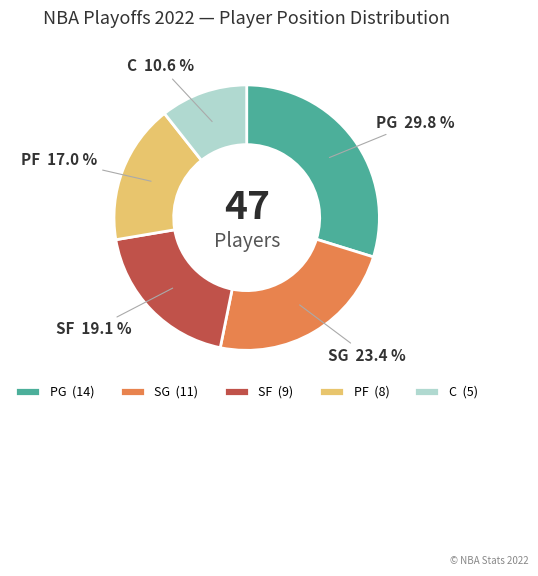

Between C and SF, which is larger?

SF